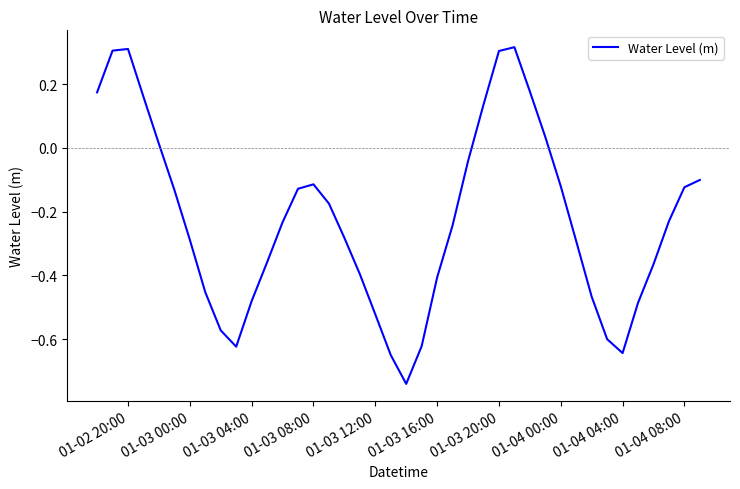

What is the difference between the maximum and minimum values?

1.1